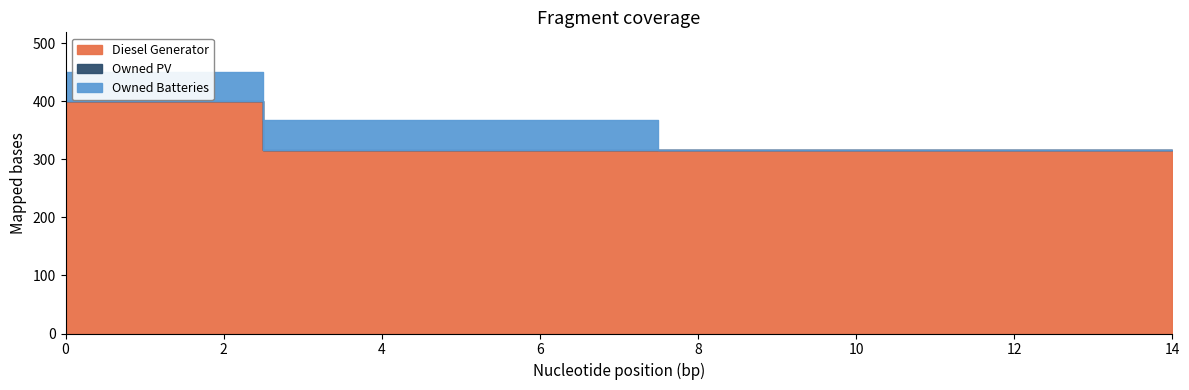

What are all the series names shown in the legend?

Diesel Generator, Owned PV, Owned Batteries